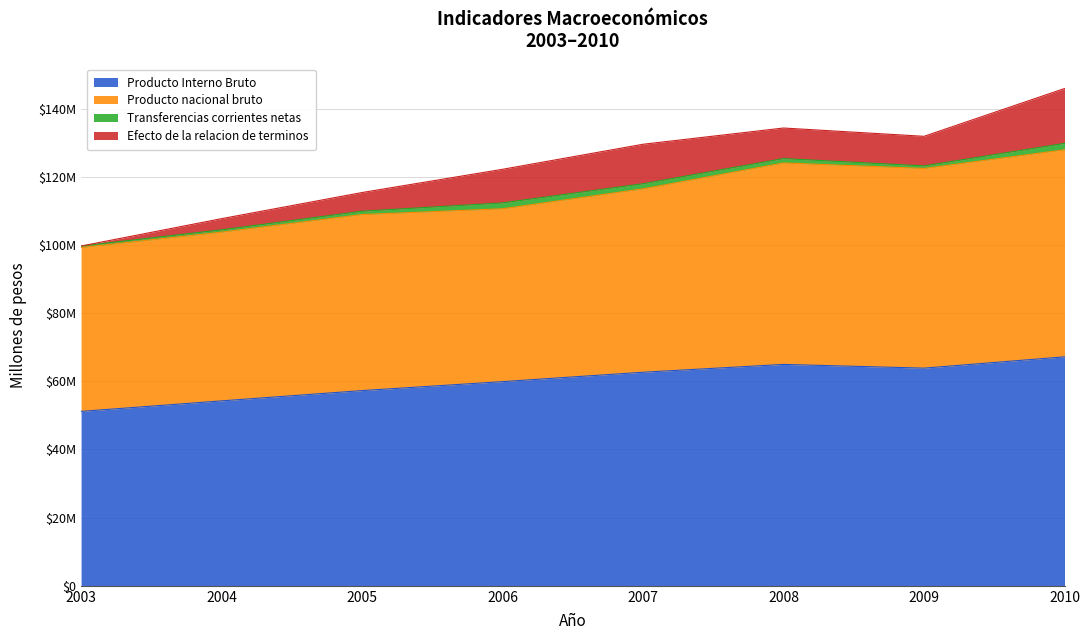

What is the maximum value for Producto Interno Bruto?

67167124